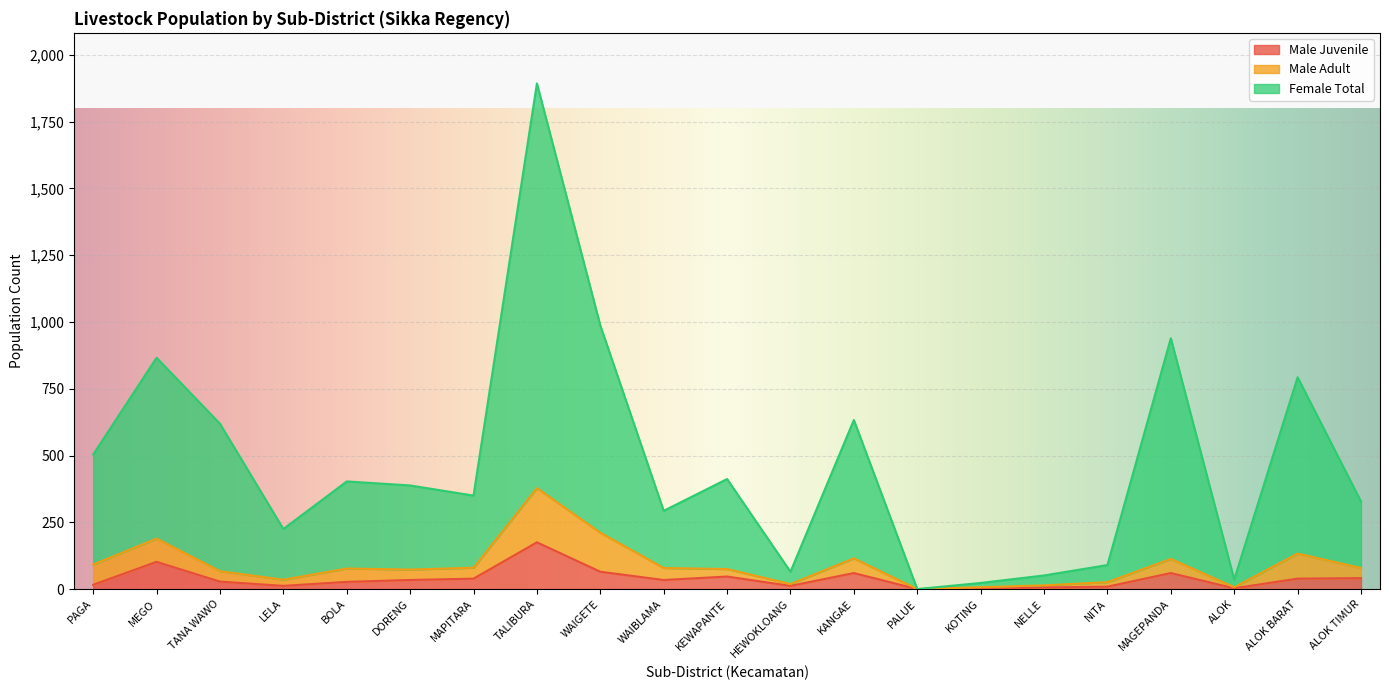

In Male Juvenile, how many points are lower than both neighbors (excluding endpoints)?

4